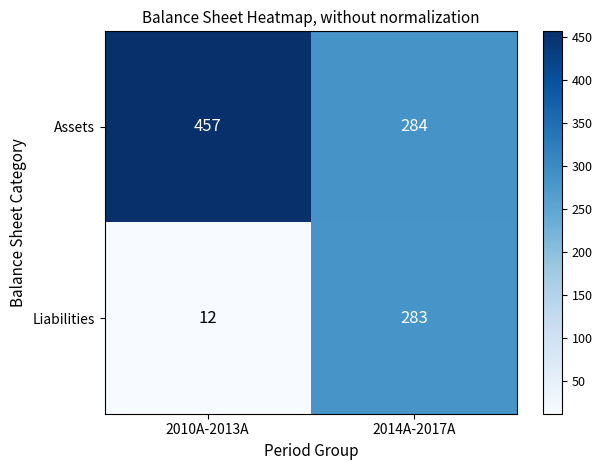

Which label corresponds to the largest value in the chart?

2010A-2013A